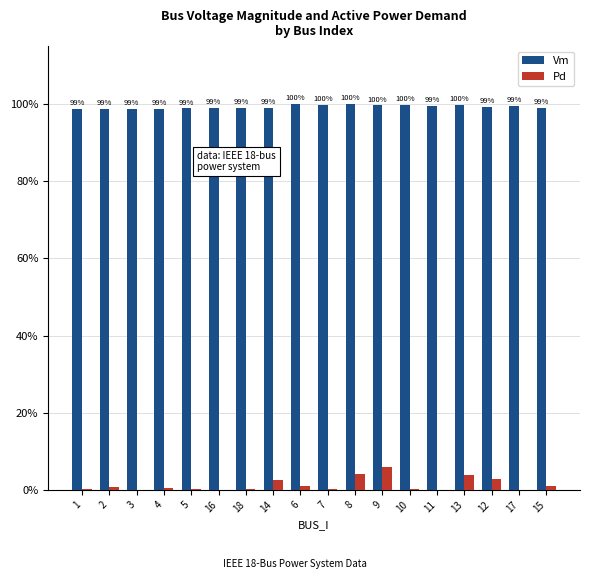

What is the label of the 12th bar from the left?

9